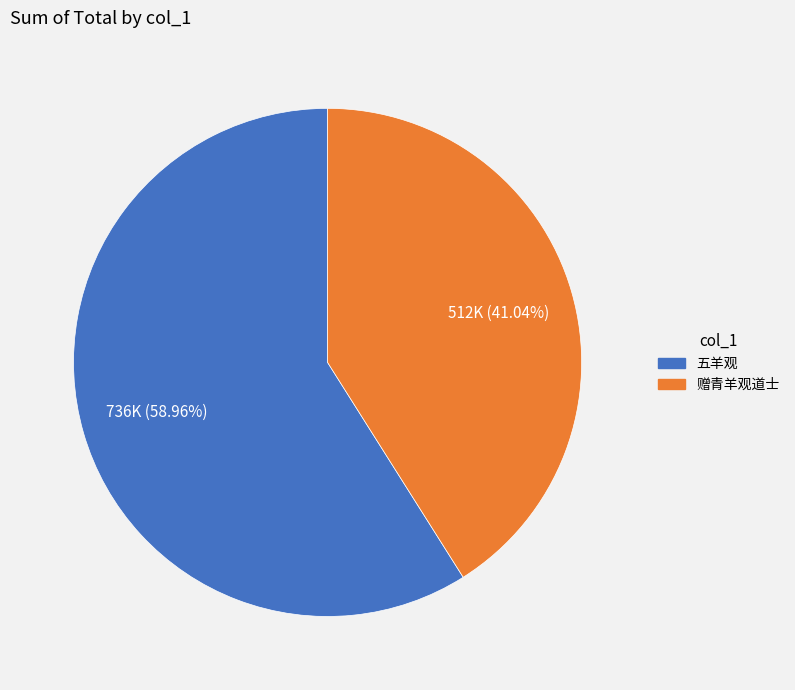

Which category has the smallest portion of the pie?

赠青羊观道士